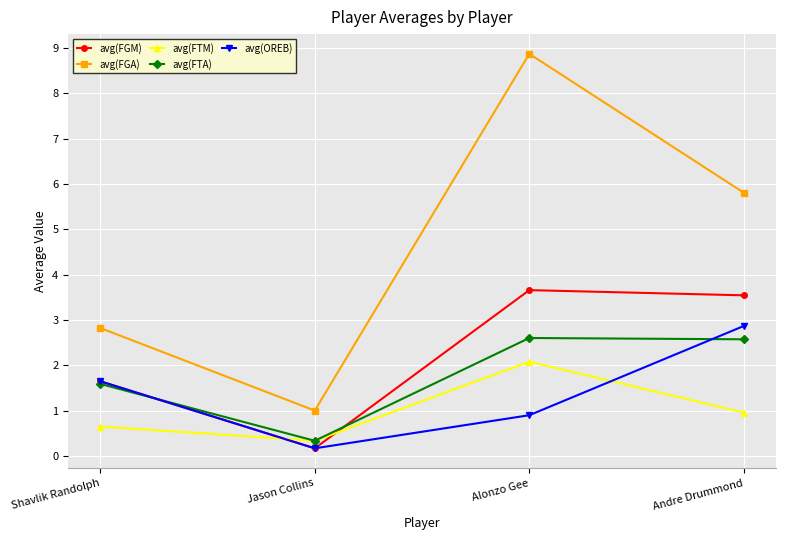

The value of avg(FTA) at Andre Drummond is 4.5. True or false?

False